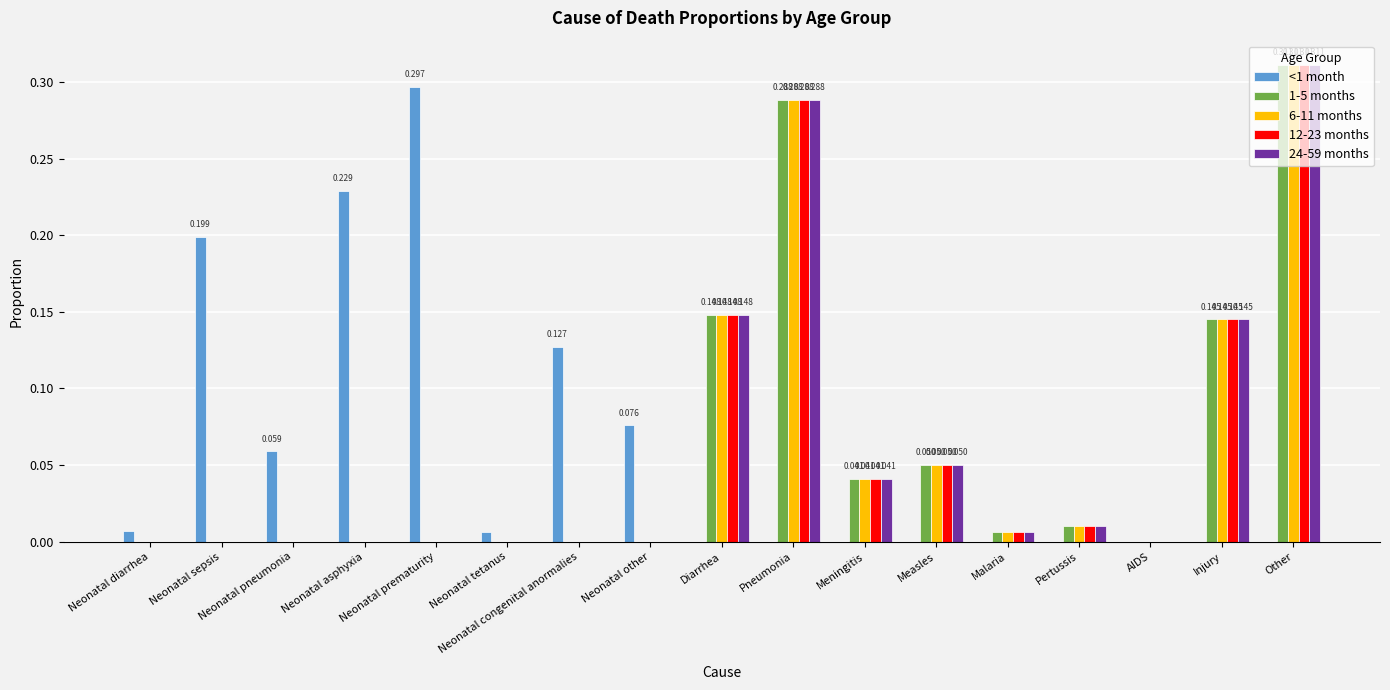

Is the value of 1-5 months at Neonatal tetanus greater than the value of 24-59 months at Other?

No